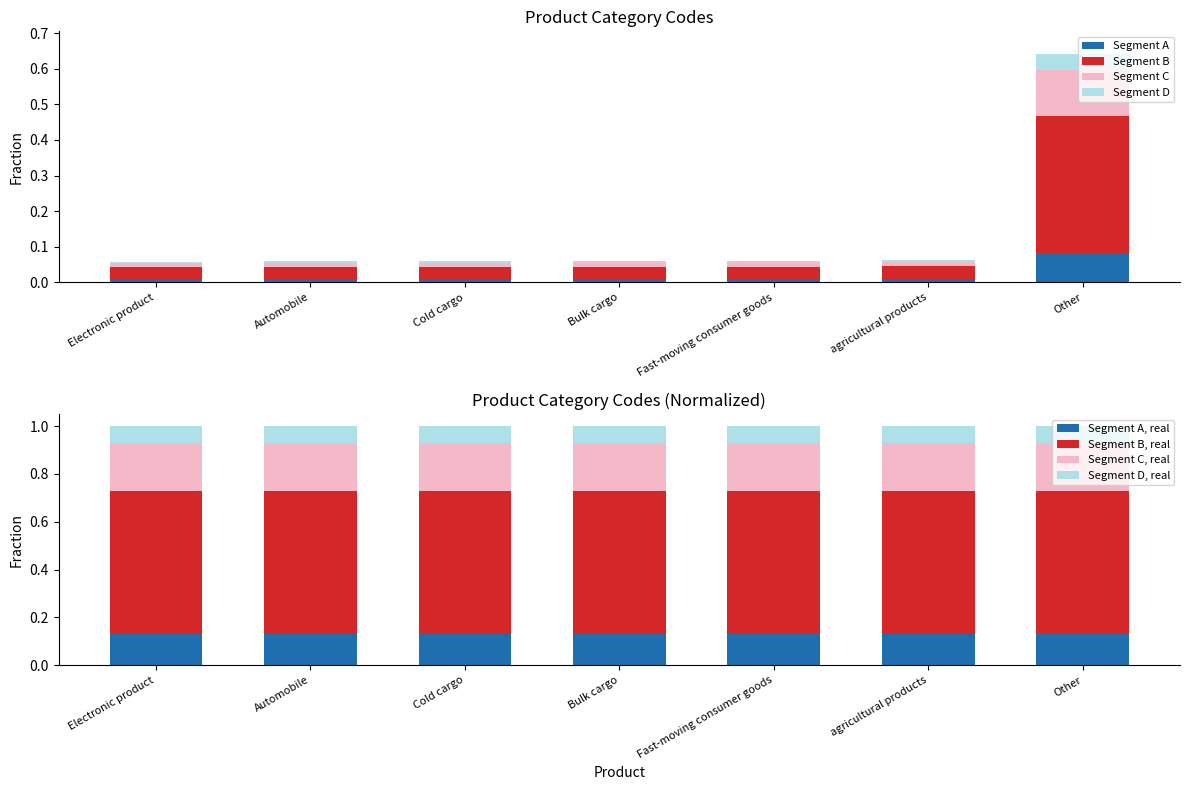

Where is the data nearest to the value 0?

Electronic product